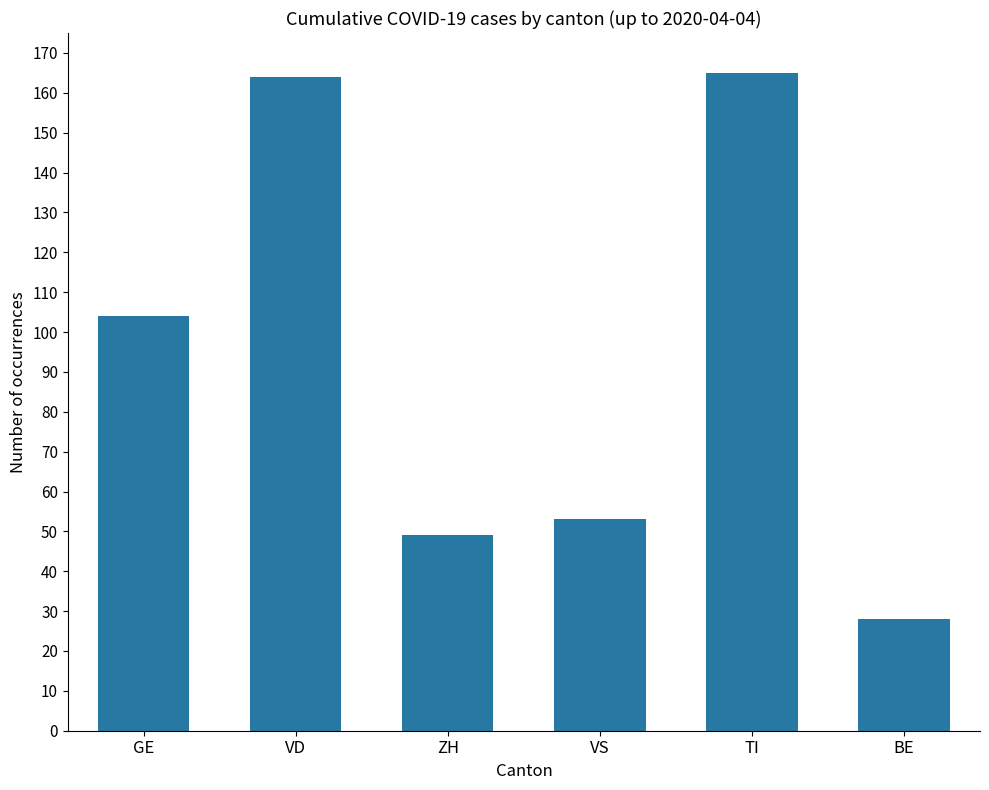

How many bars are there in total?

6